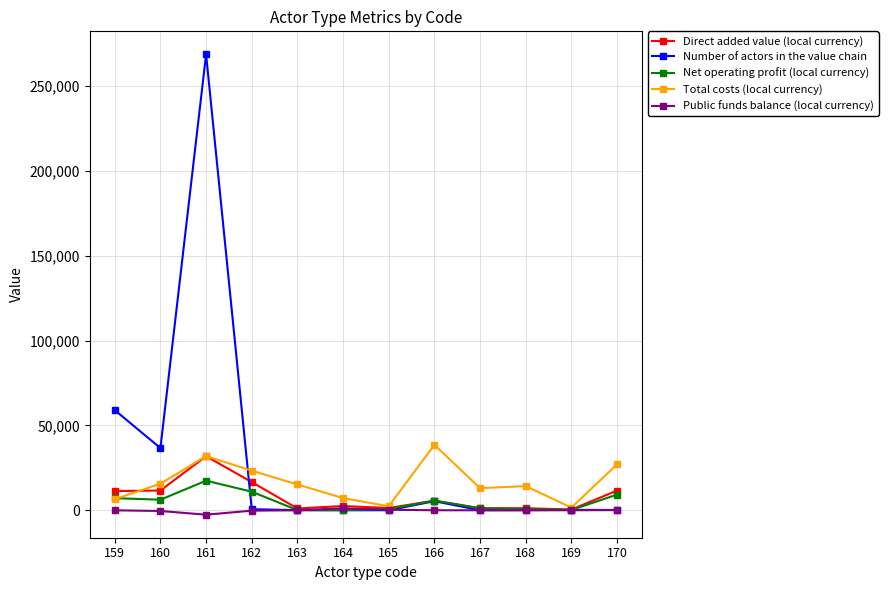

Which series changed the most between 159 and 169?

Number of actors in the value chain